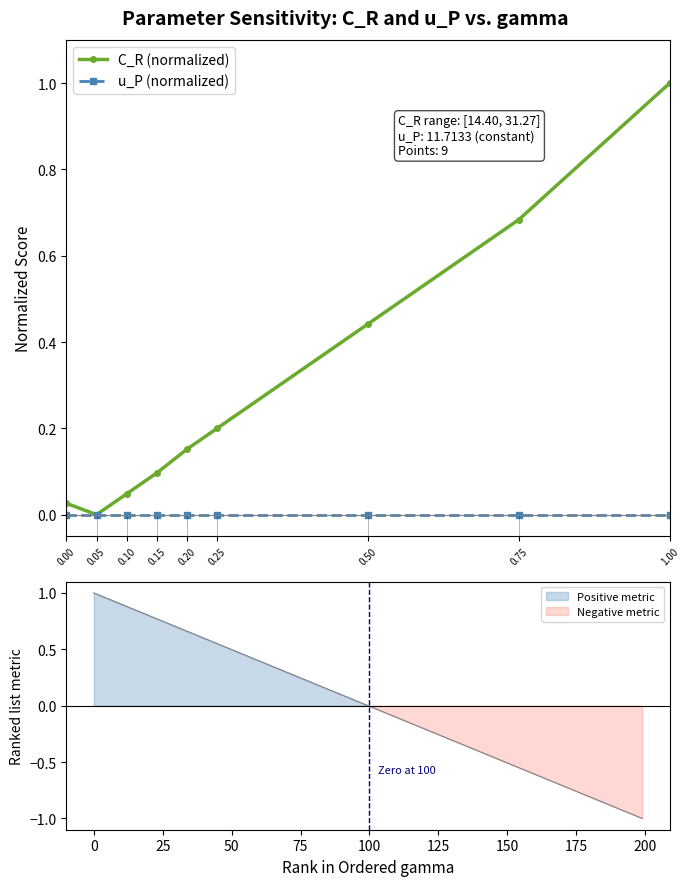

What is the label of the 3rd point from the right?

0.50